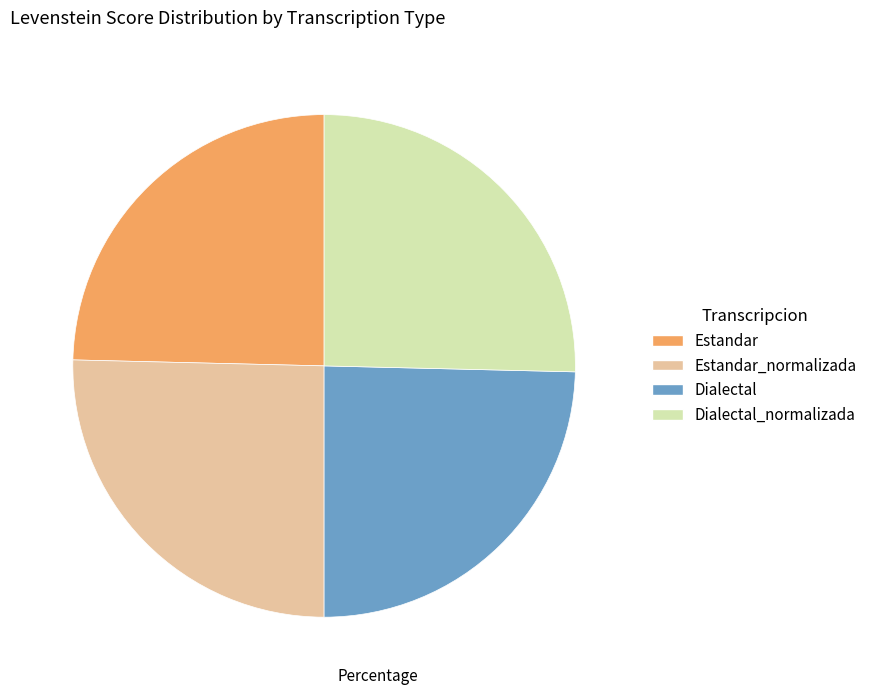

Does any single category account for the majority?

No